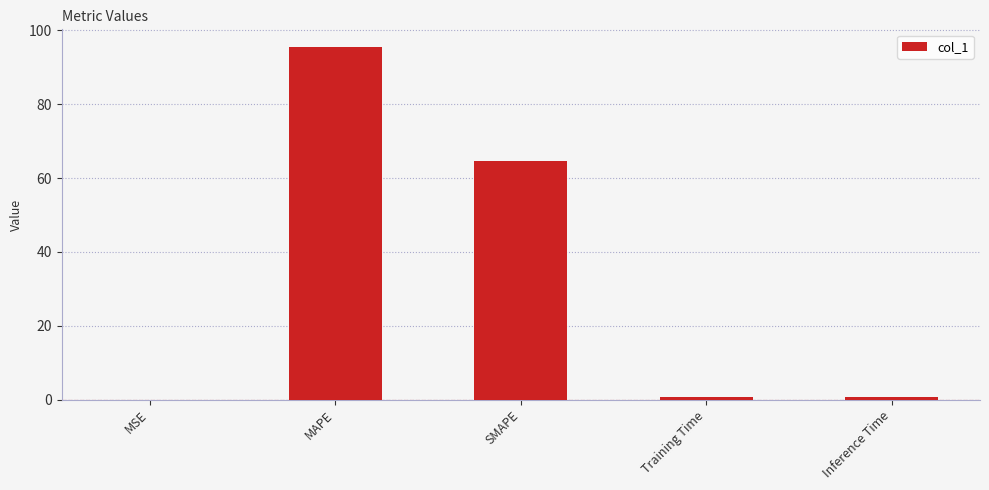

What is the sum of the values at SMAPE and MSE?

64.6